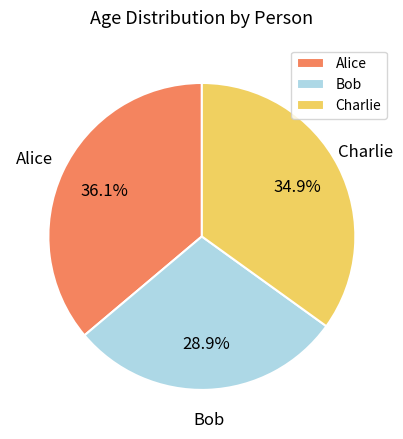

To the nearest percent, what is the difference between the largest and smallest slice percentages?

7%